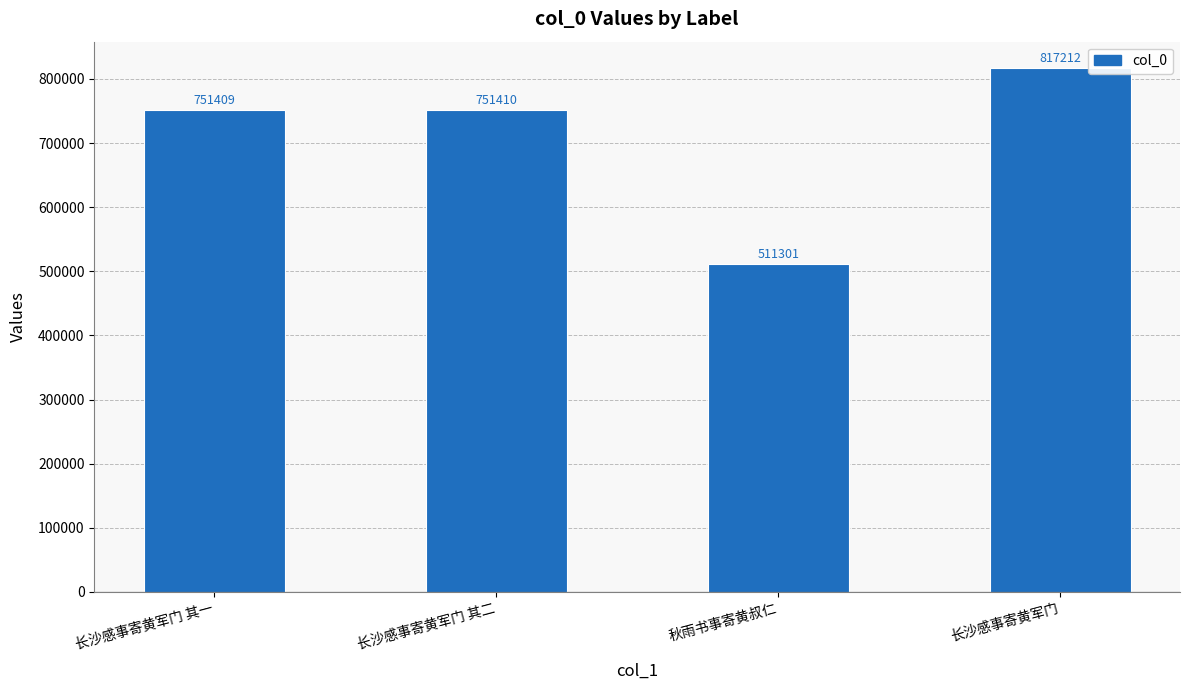

What is the difference between the values at 长沙感事寄黄军门 and 长沙感事寄黄军门 其二?

65802